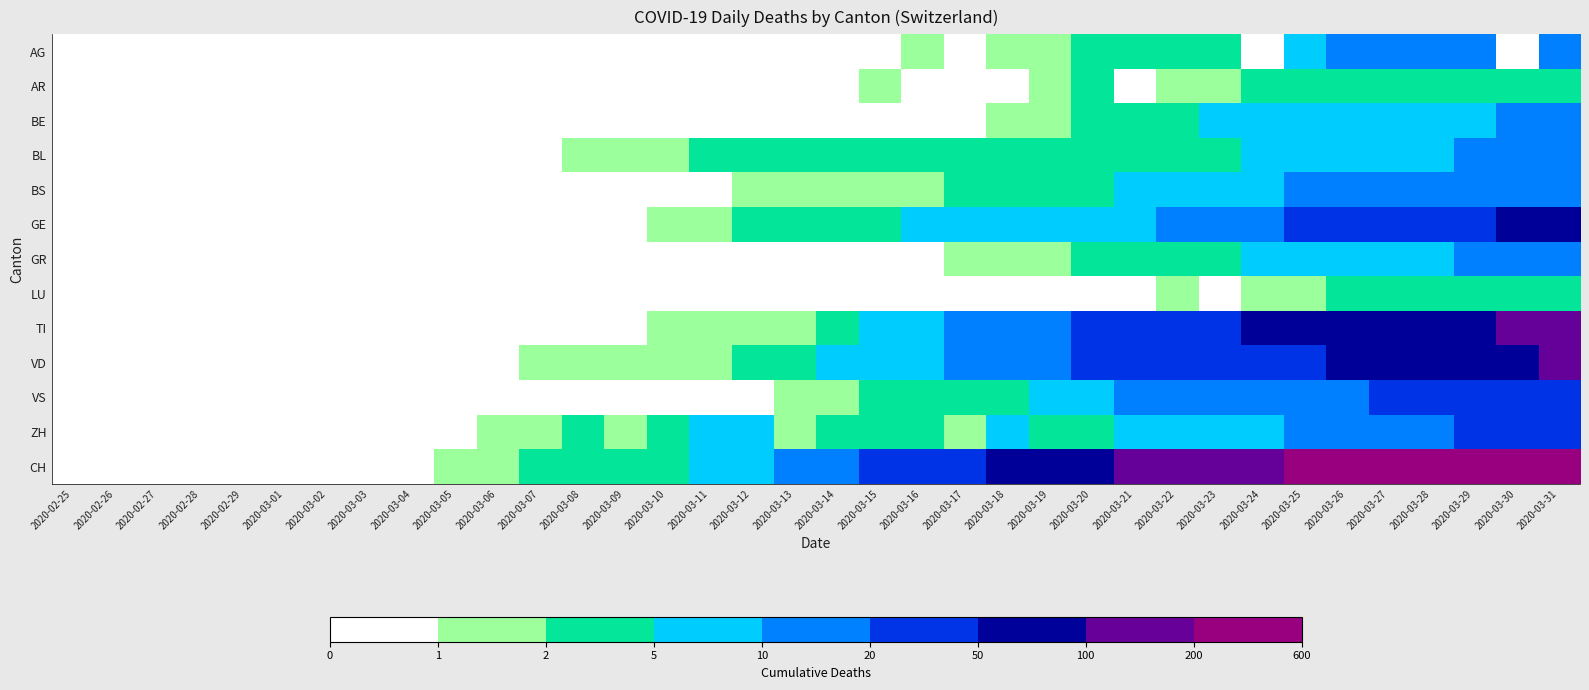

Between 2020-03-02 and 2020-03-08, which series saw the biggest shift?

ZH